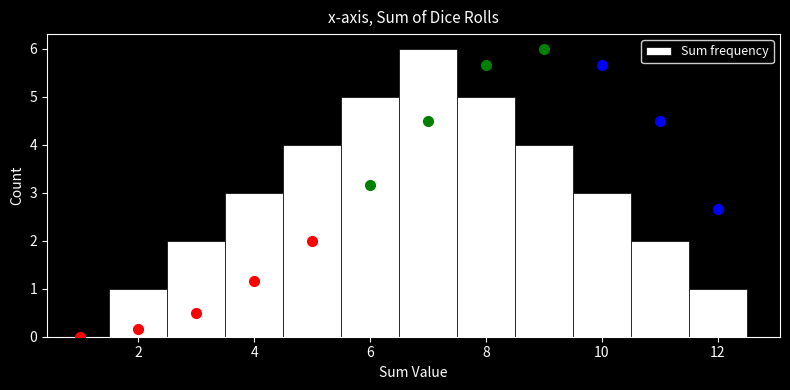

What is the height of the bar covering 10.5 to 11.5 on the x-axis? Neither the bar edges nor the heights are printed on the chart, so give them approximately, as read against the axes.

2